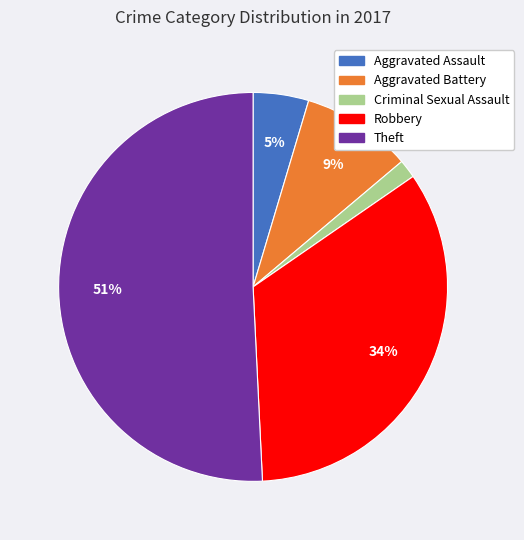

Count the number of slices in the pie.

5